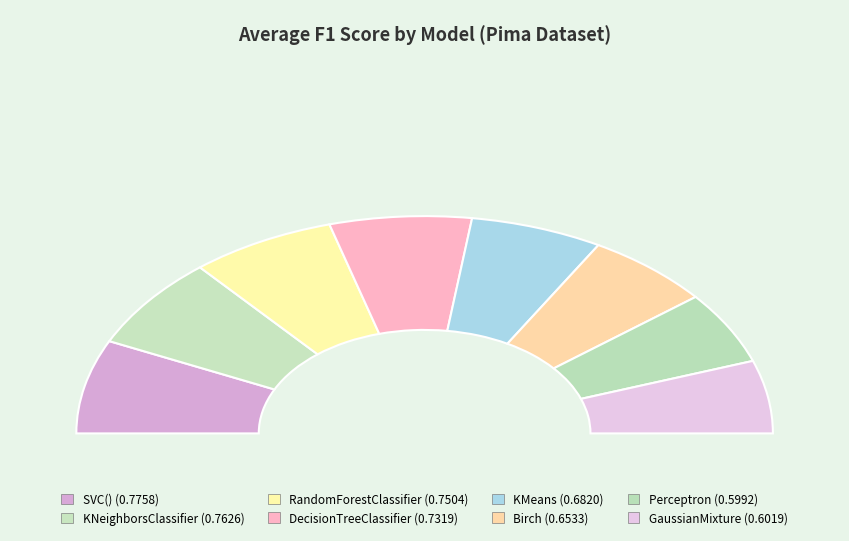

How much of the chart is everything except KNeighborsClassifier?

86.3%